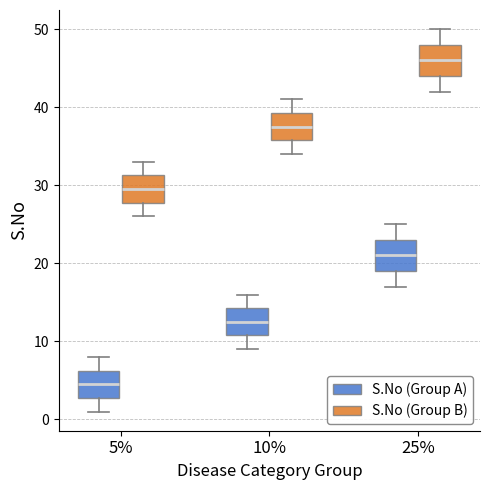

Reading left to right, transcribe this box plot: for each box, give where its median line is, the range the box spans, and where its two whiskers end, as read against the y-axis. The values are not printed on the chart, so give them approximately, as read against the axis.

5% (S.No (Group A)): median 5, box 3 to 6, whiskers 1 to 8
5% (S.No (Group B)): median 30, box 28 to 31, whiskers 26 to 33
10% (S.No (Group A)): median 13, box 11 to 14, whiskers 9 to 16
10% (S.No (Group B)): median 38, box 36 to 39, whiskers 34 to 41
25% (S.No (Group A)): median 21, box 19 to 23, whiskers 17 to 25
25% (S.No (Group B)): median 46, box 44 to 48, whiskers 42 to 50